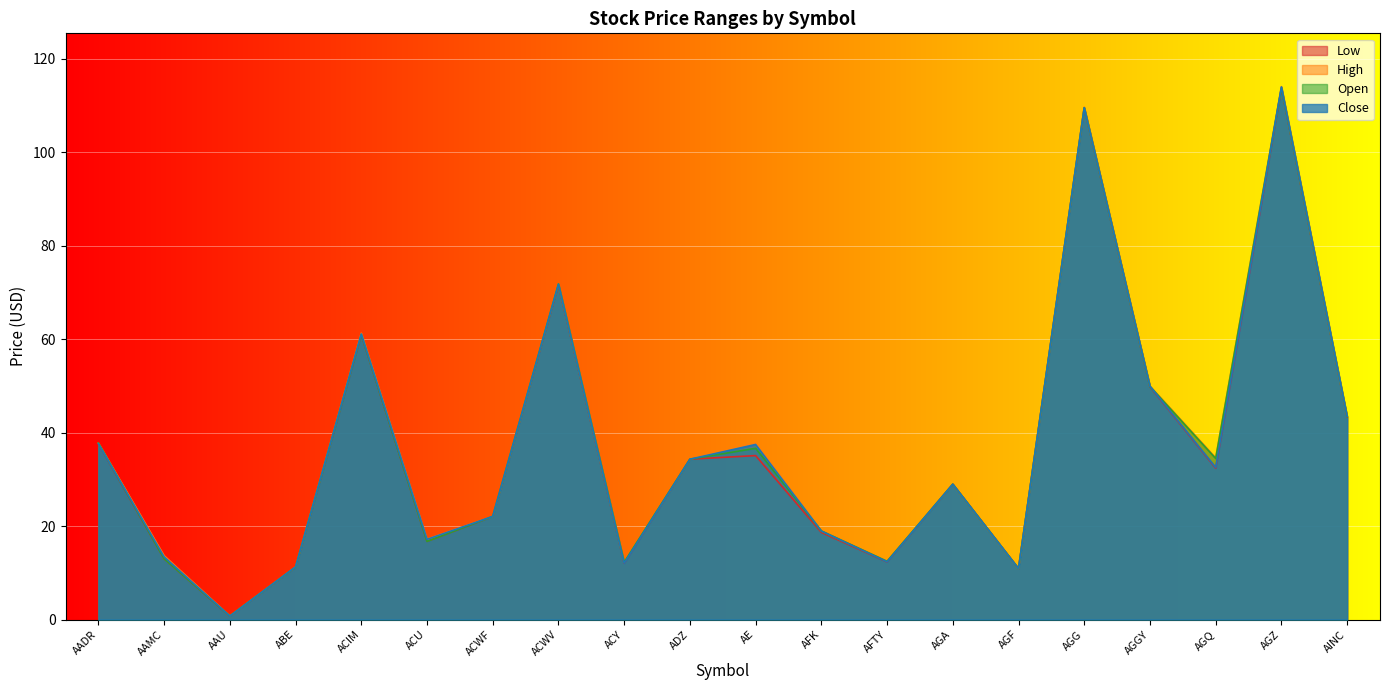

Reading left to right, list all the values displayed in this chart.

Low: AADR=37.6	AAMC=13.0	AAU=0.7	ABE=11.2	ACIM=60.9	ACU=16.7	ACWF=22.1	ACWV=71.6	ACY=12.1	ADZ=34.3	AE=35.1	AFK=18.6	AFTY=12.3	AGA=28.9	AGF=10.9	AGG=109.5	AGGY=49.8	AGQ=32.4	AGZ=113.7	AINC=43.3
High: AADR=37.8	AAMC=13.7	AAU=0.8	ABE=11.3	ACIM=61.2	ACU=17.2	ACWF=22.1	ACWV=71.8	ACY=12.3	ADZ=34.3	AE=37.7	AFK=18.9	AFTY=12.5	AGA=28.9	AGF=10.9	AGG=109.6	AGGY=49.9	AGQ=34.6	AGZ=114.0	AINC=43.5
Open: AADR=37.8	AAMC=13.0	AAU=0.8	ABE=11.2	ACIM=61.0	ACU=16.7	ACWF=22.1	ACWV=71.8	ACY=12.3	ADZ=34.3	AE=36.6	AFK=18.9	AFTY=12.4	AGA=28.9	AGF=10.9	AGG=109.5	AGGY=49.9	AGQ=34.5	AGZ=113.8	AINC=43.4
Close: AADR=37.6	AAMC=13.4	AAU=0.7	ABE=11.3	ACIM=61.1	ACU=17.1	ACWF=22.1	ACWV=71.8	ACY=12.1	ADZ=34.3	AE=37.5	AFK=18.9	AFTY=12.3	AGA=28.9	AGF=10.9	AGG=109.5	AGGY=49.9	AGQ=32.5	AGZ=113.9	AINC=43.5